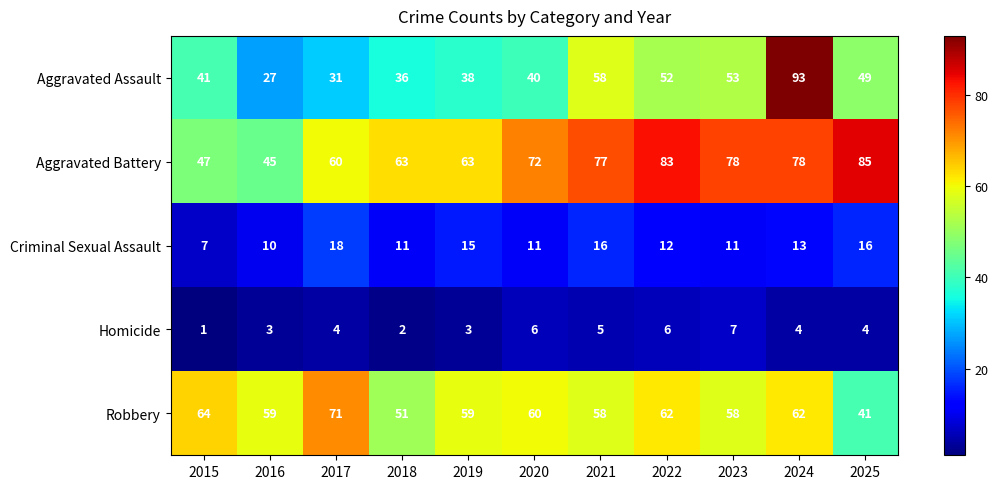

Which series changed the most between 2017 and 2023?

Aggravated Assault